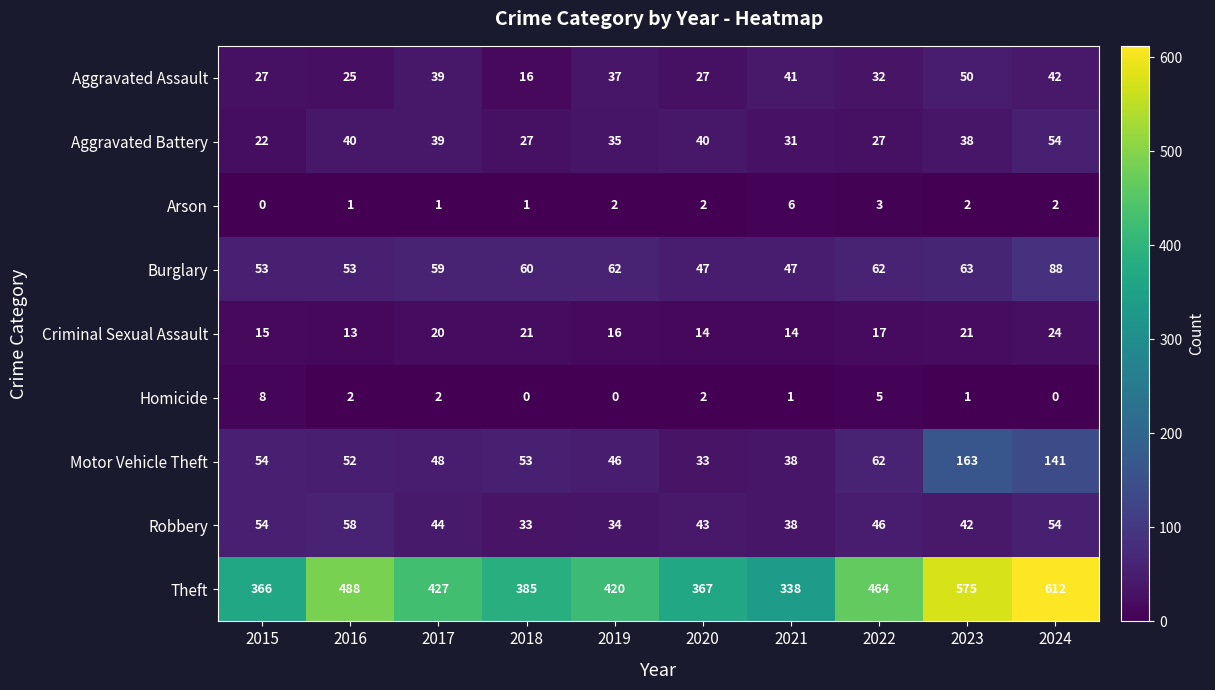

What is the average value of the Aggravated Assault series?

34